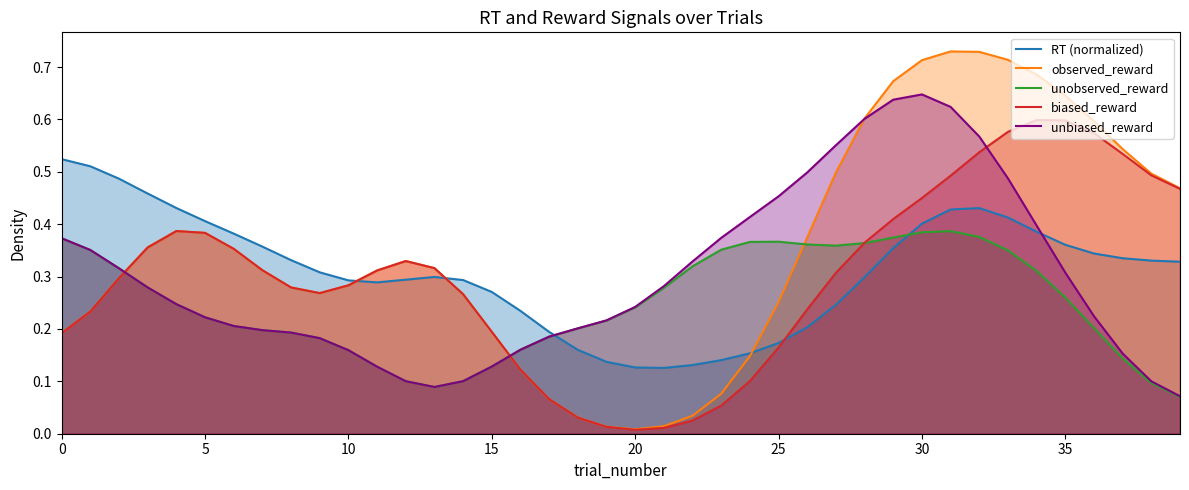

Which series has the largest total across all categories?

observed_reward